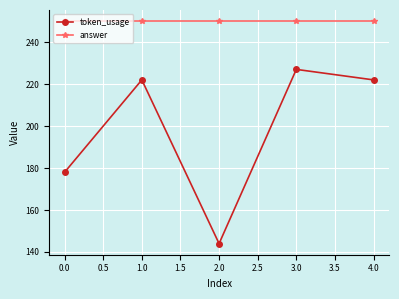

True or false: token_usage and answer cross at least once.

False